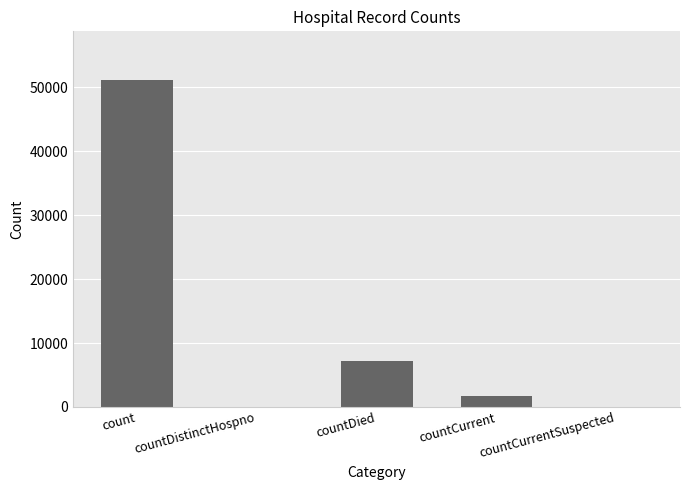

Count the number of data series in this chart.

1